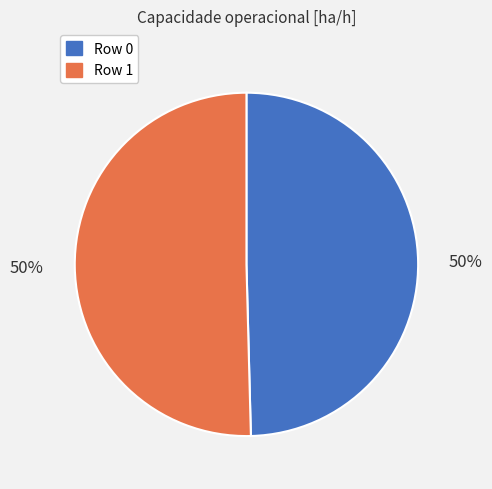

How many slices are in this pie chart?

2